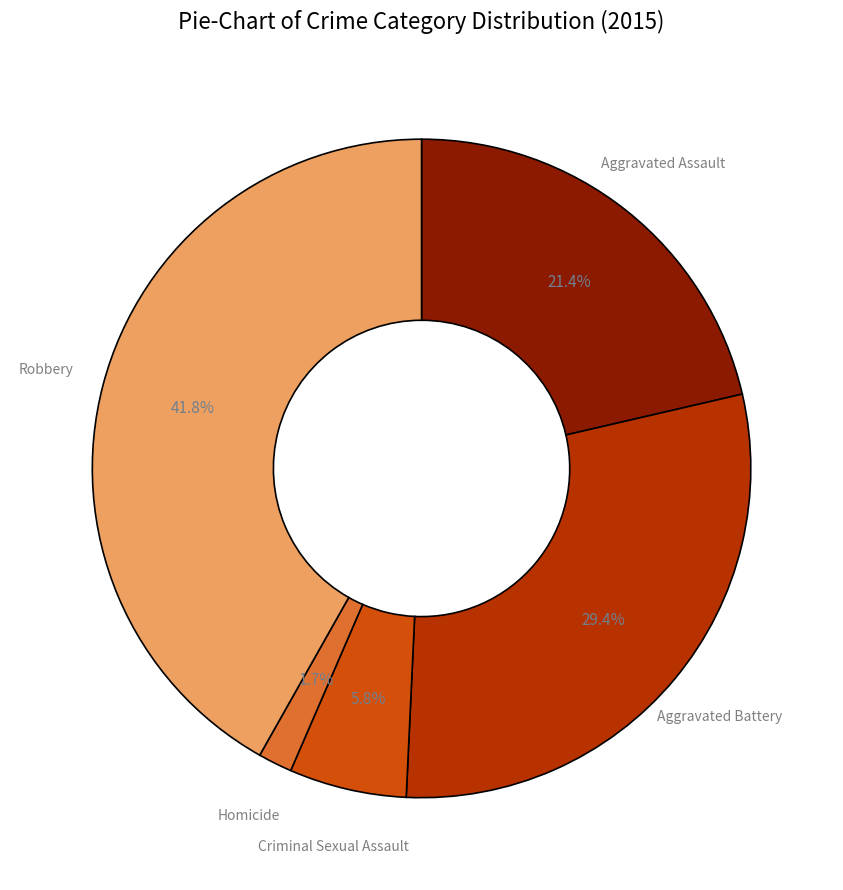

Count the number of slices in the pie.

5